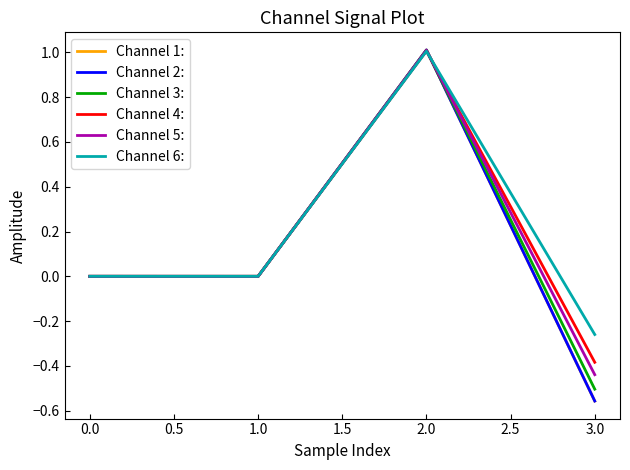

After their last crossing, which series has the higher values: Channel 5: or Channel 6:?

Channel 6: